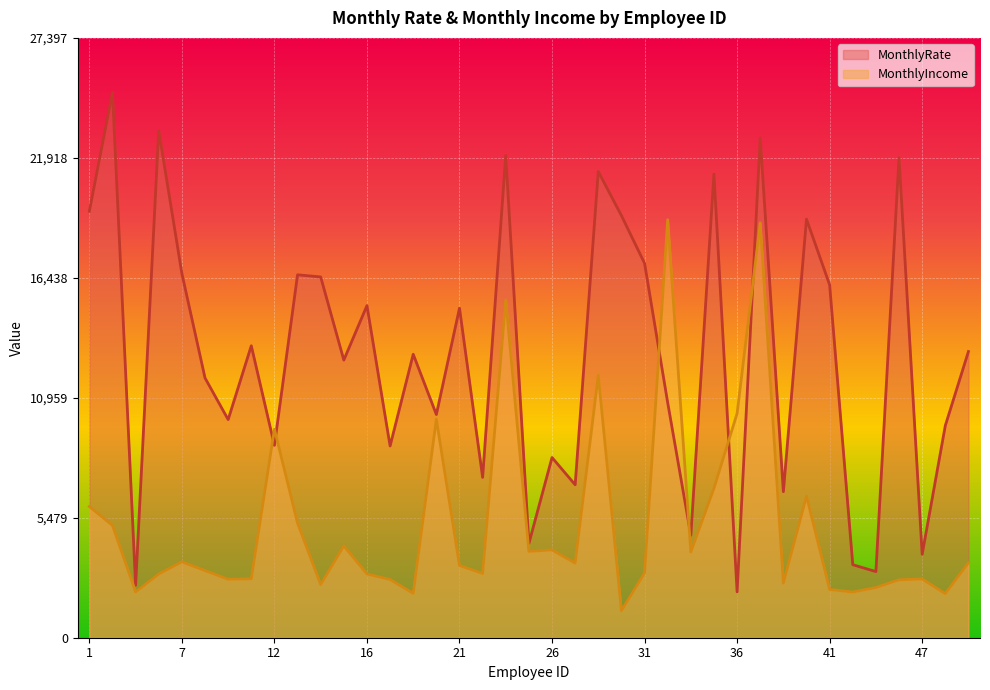

What is the total value across all series at 38?

41769